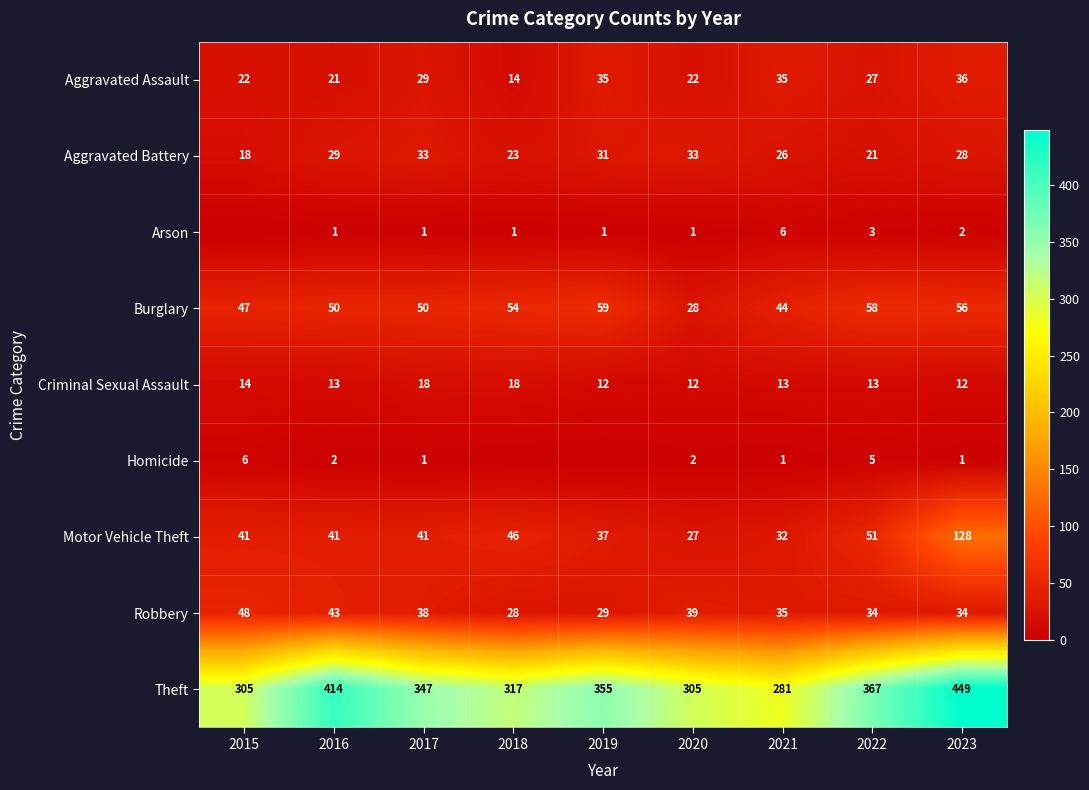

At 2020, list the series in order from smallest to largest.

Arson, Homicide, Criminal Sexual Assault, Aggravated Assault, Motor Vehicle Theft, Burglary, Aggravated Battery, Robbery, Theft